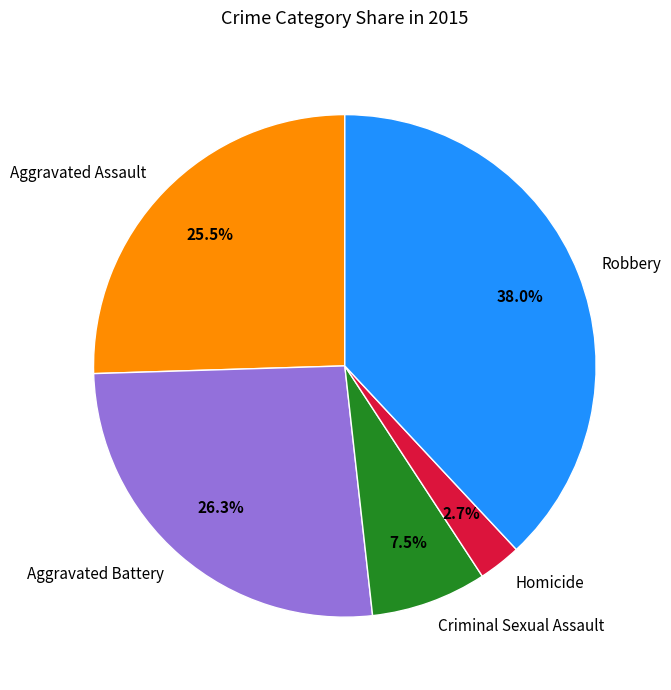

Between Aggravated Battery and Robbery, which is larger?

Robbery